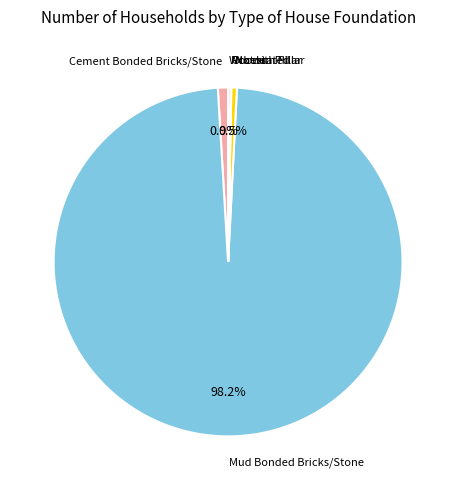

What is the majority slice?

Mud Bonded Bricks/Stone